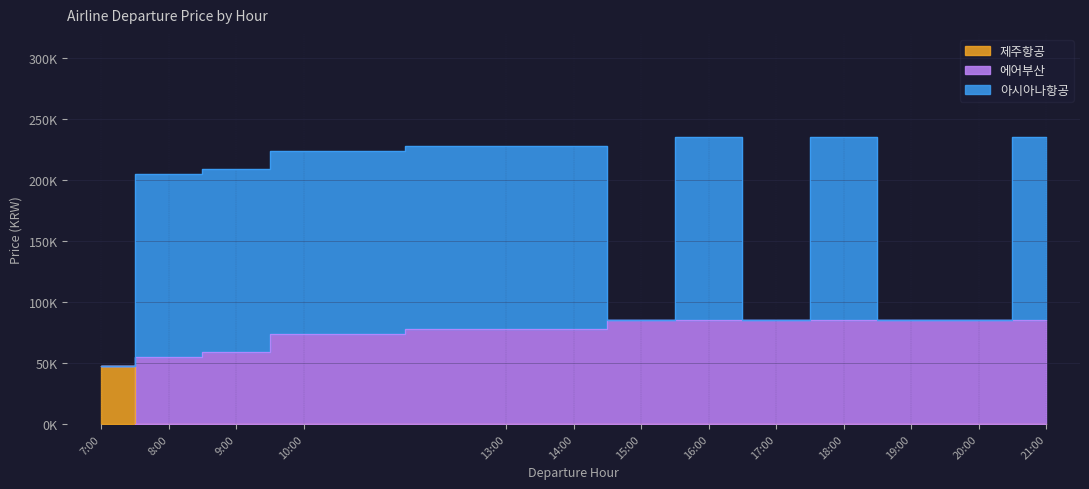

True or false: 제주항공 and 아시아나항공 cross at least once.

False